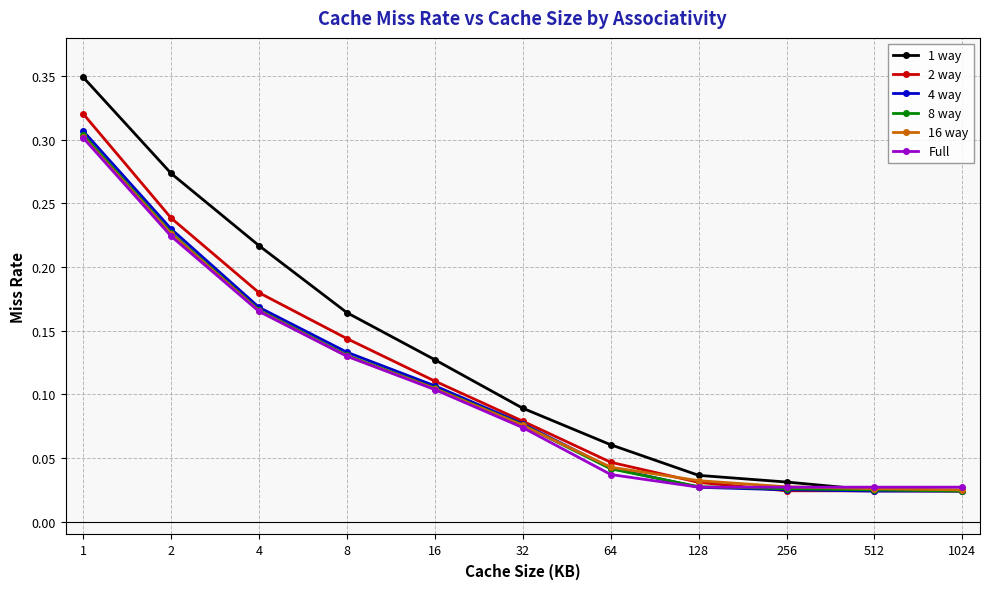

True or false: 1 way has more than 1 points higher than both neighbors.

False